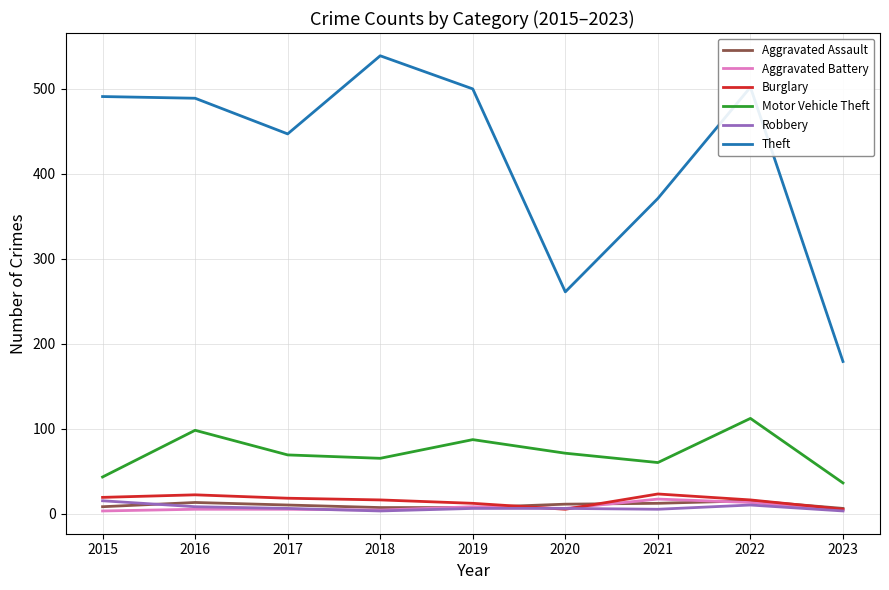

What are all the series names shown in the legend?

Aggravated Assault, Aggravated Battery, Burglary, Motor Vehicle Theft, Robbery, Theft